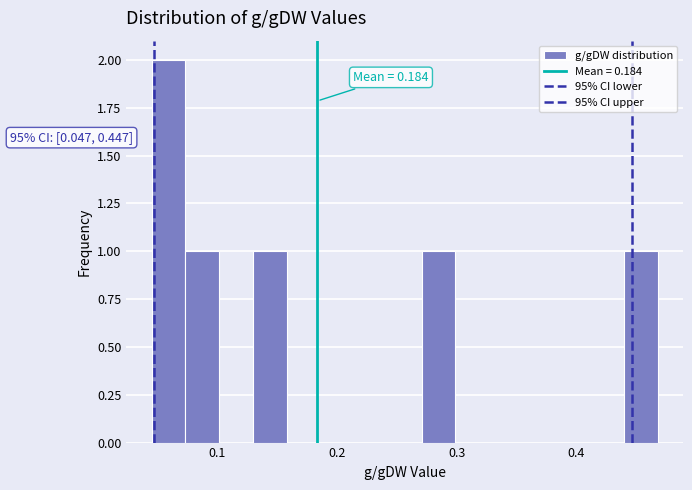

Read against the x-axis, roughly where is the centre of the tallest bar?

0.06